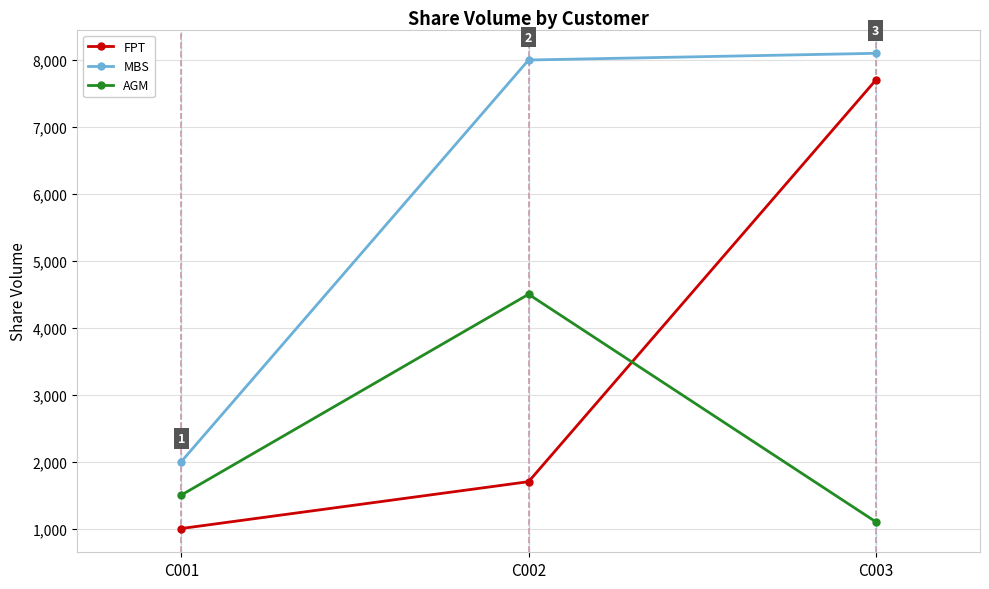

At how many categories does at least one series exceed 5694?

2